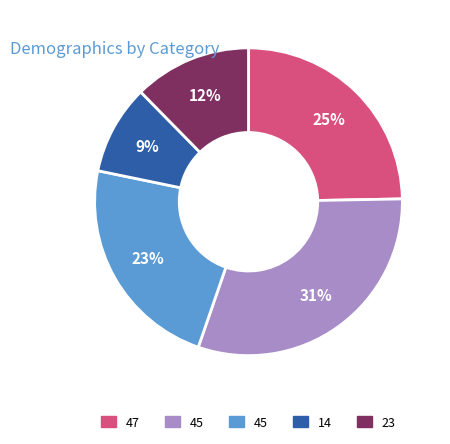

To the nearest percent, what is the average slice percentage?

20%